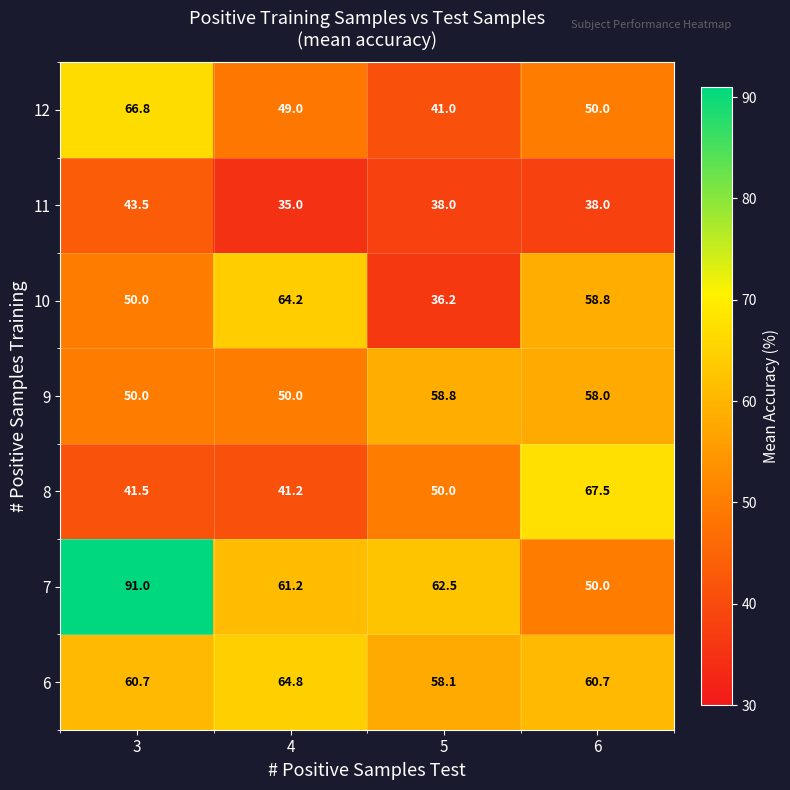

Which series has the largest total across all categories?

7